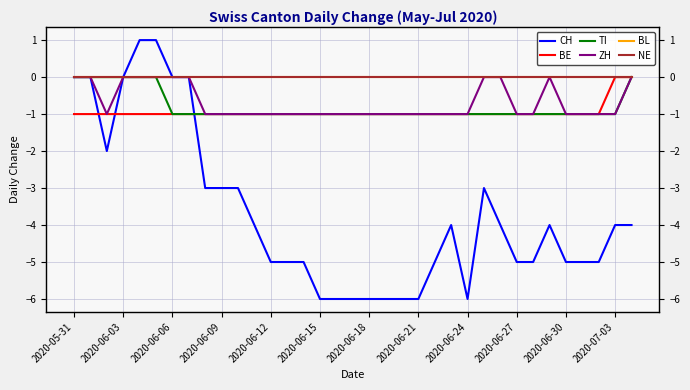

True or false: CH has more than 2 interior local peaks.

True